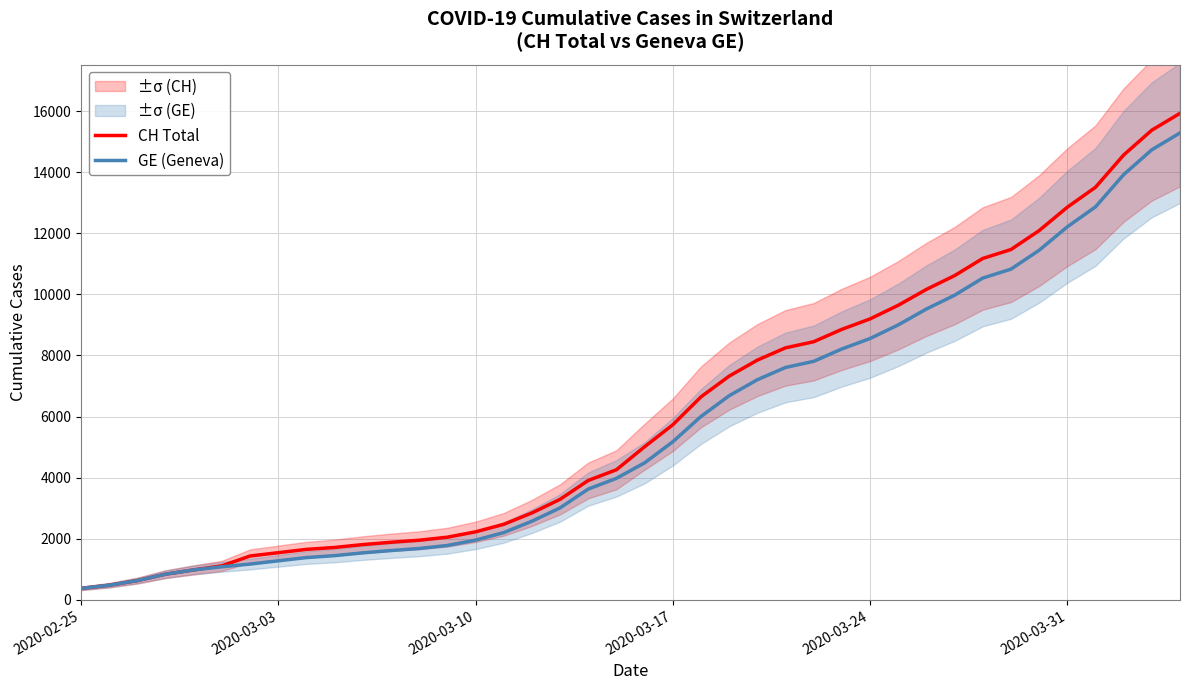

Does the chart display data point markers on the line(s)?

No